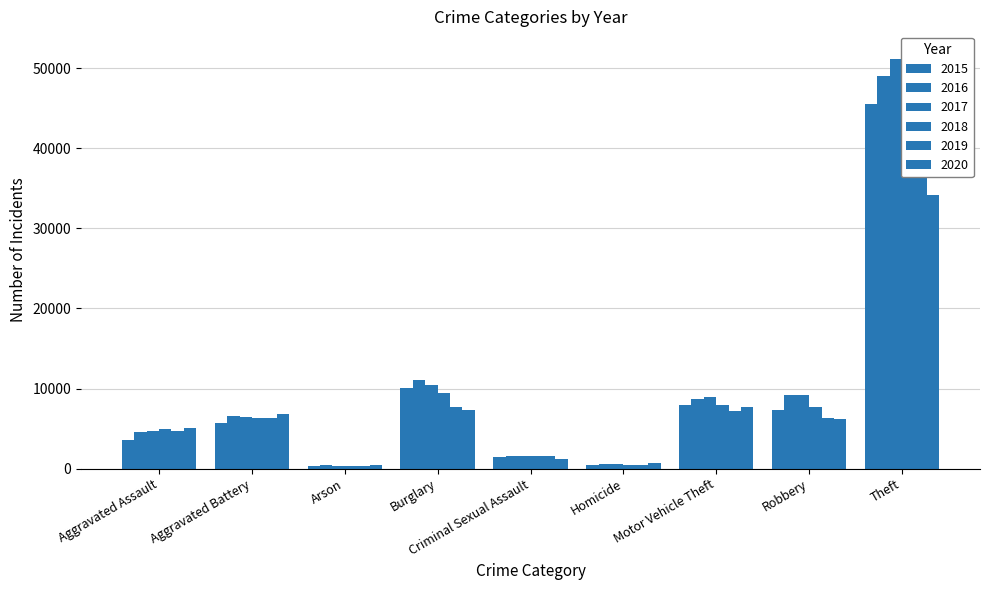

At how many categories does at least one series exceed 22025?

1